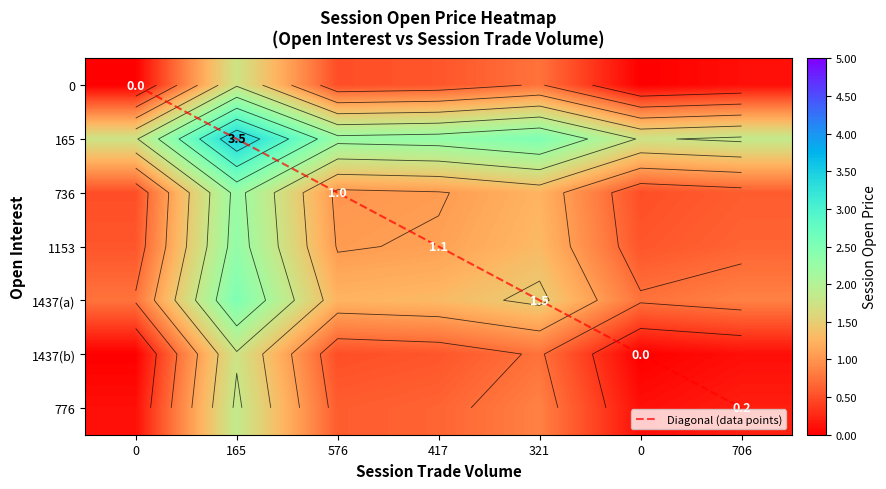

At which label does 0 first exceed 1?

165